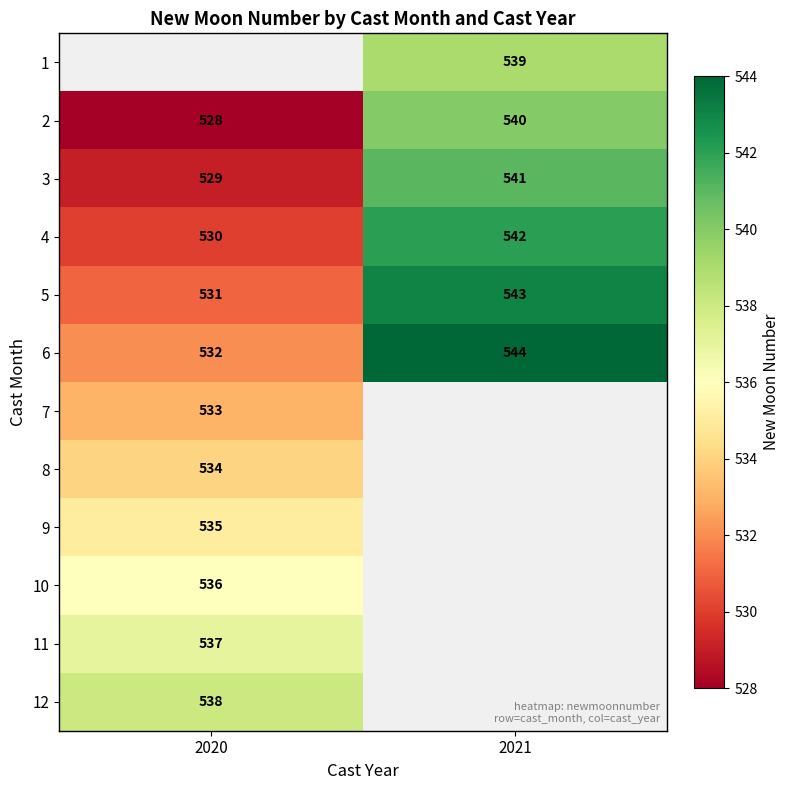

How many data points does each series have?

2